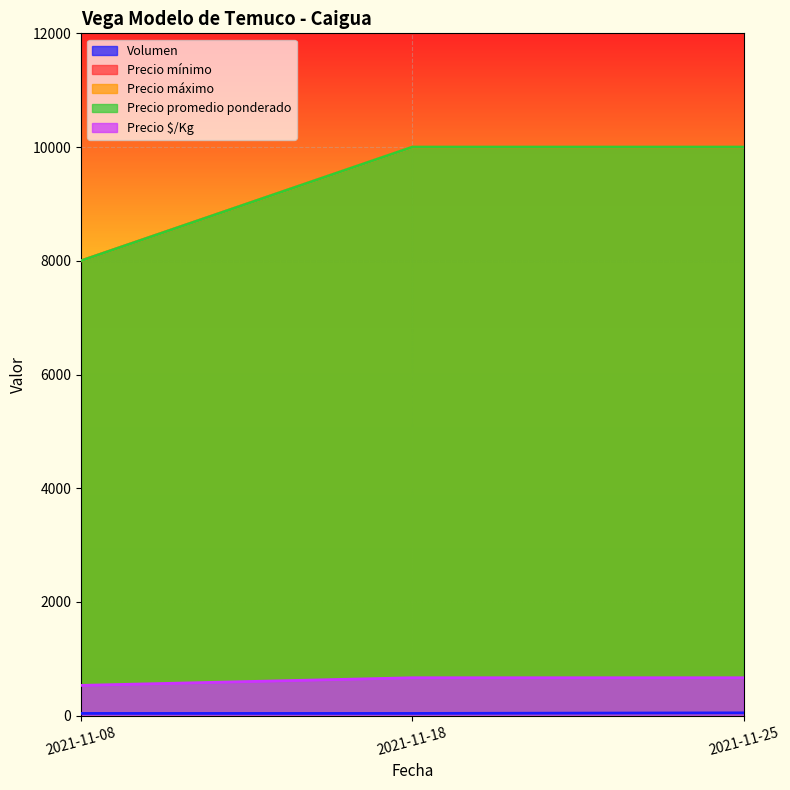

Does the chart display data point markers on the line(s)?

No